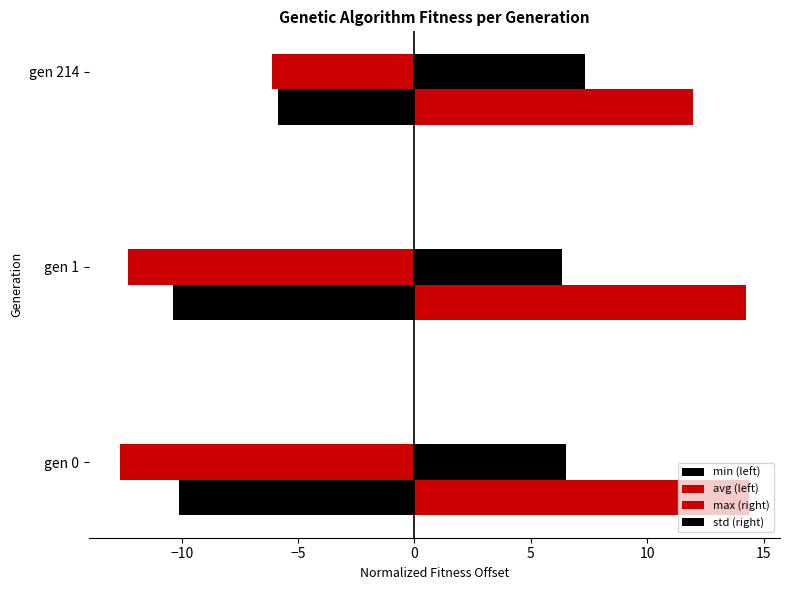

What is the difference between the maximum and minimum values in the std (right) series?

1.0